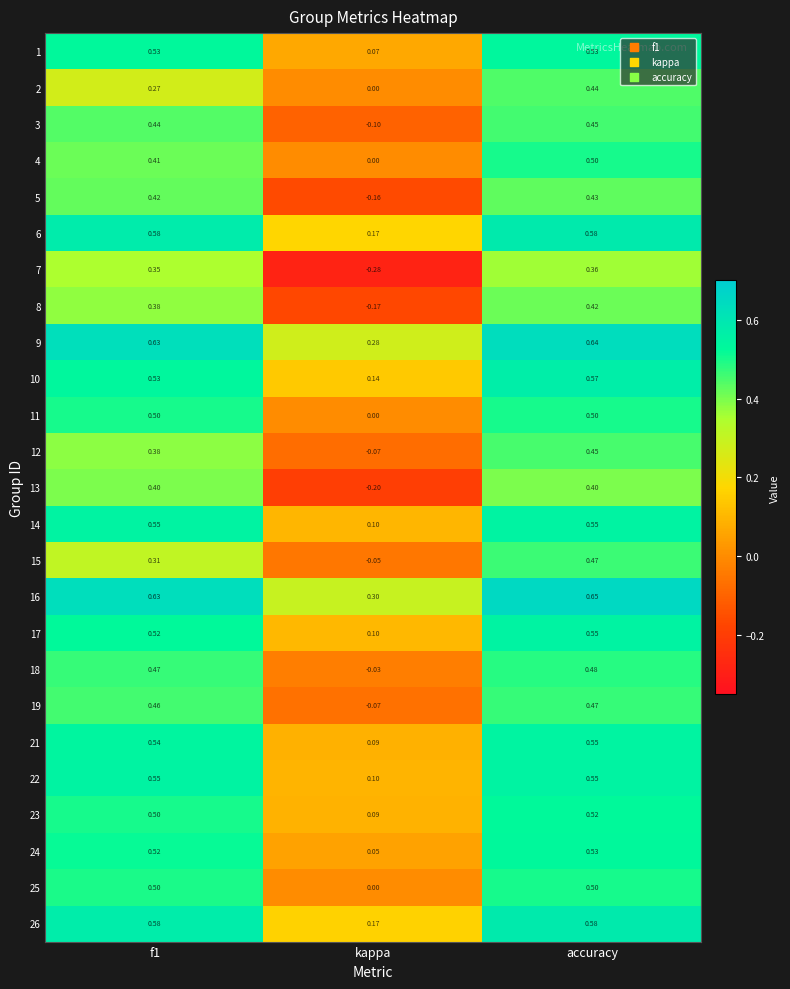

Is the value of 21 at kappa greater than the value of 14 at kappa?

No